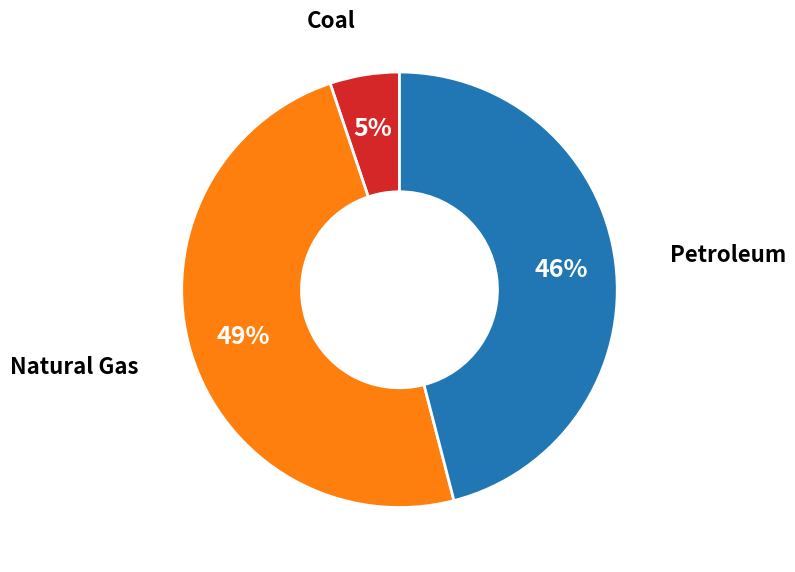

Count the number of slices in the pie.

3